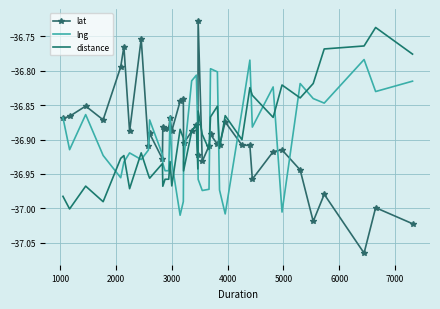

Which series has the largest range (max minus min)?

lat